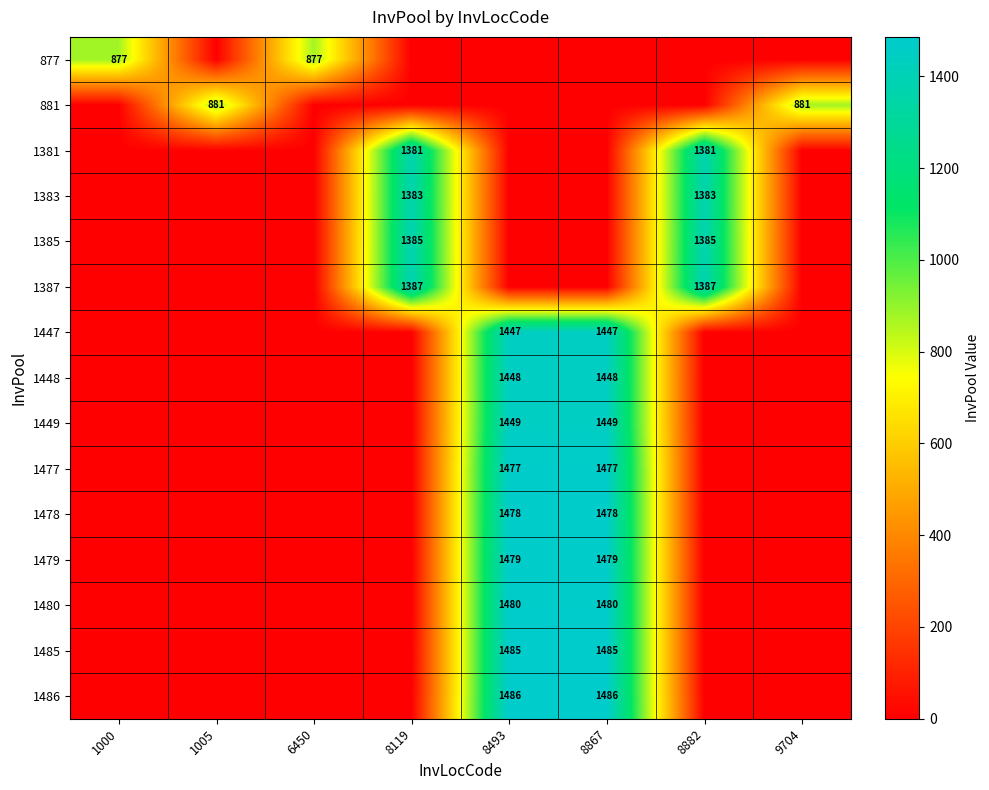

At how many categories does at least one series exceed 99?

8